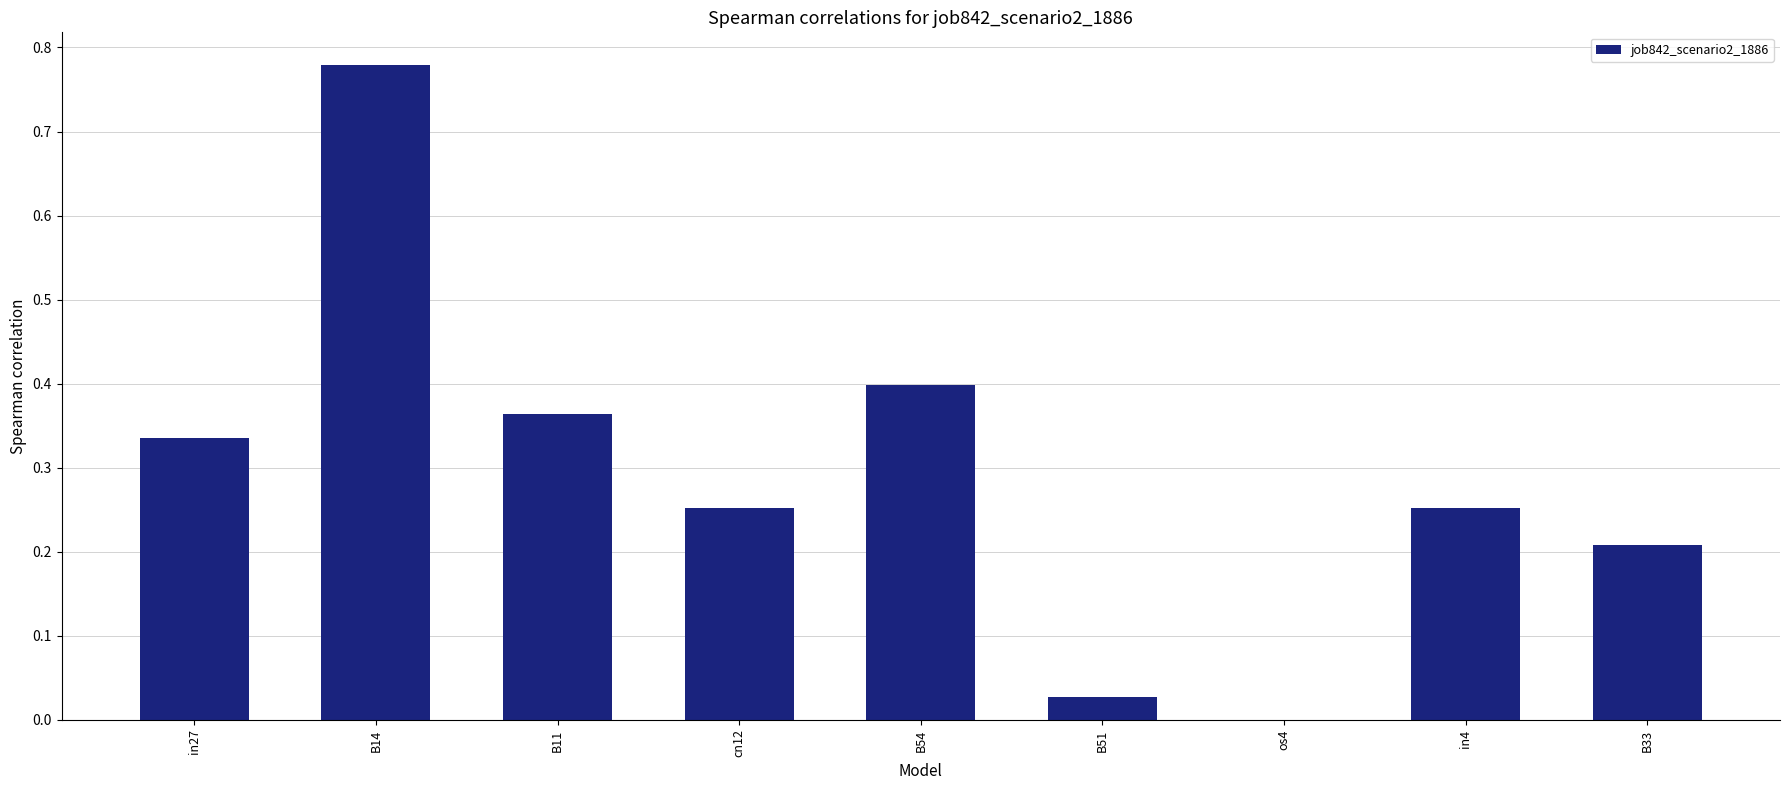

Does the chart contain stacked bars?

No